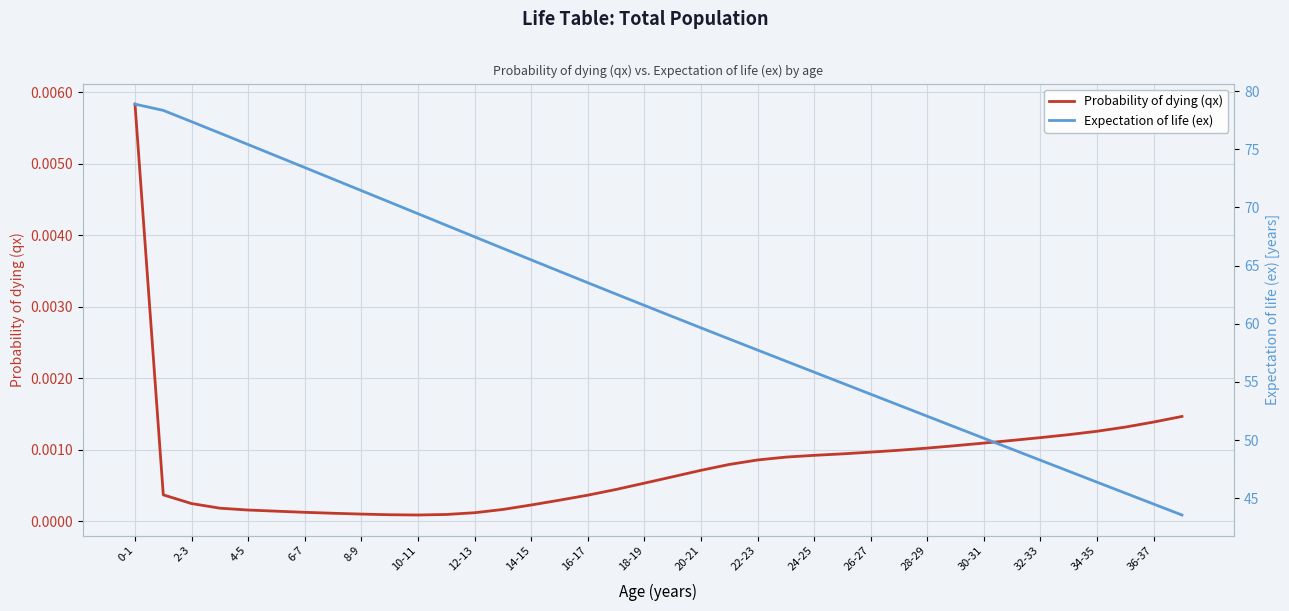

How many interior local valleys does the Probability of dying (qx) series have?

1